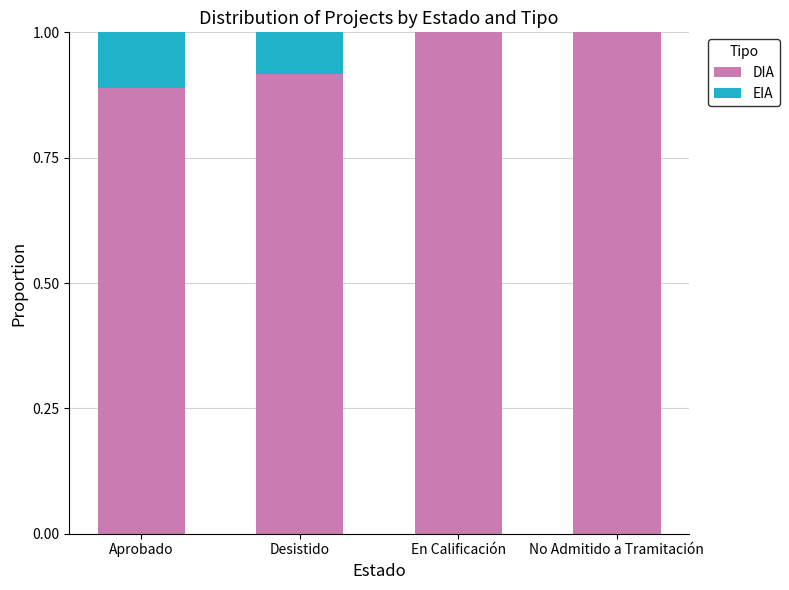

The value of DIA at No Admitido a Tramitación is 1.8. True or false?

False